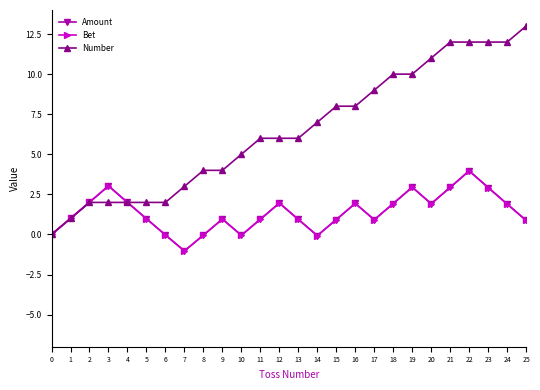

True or false: Bet has more than 2 points higher than both neighbors.

True